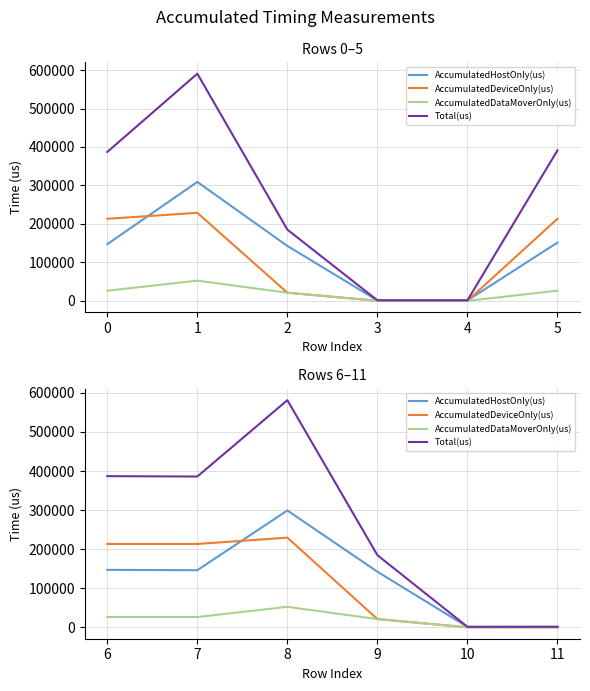

What is the average value of the Total(us) series?

256949.2